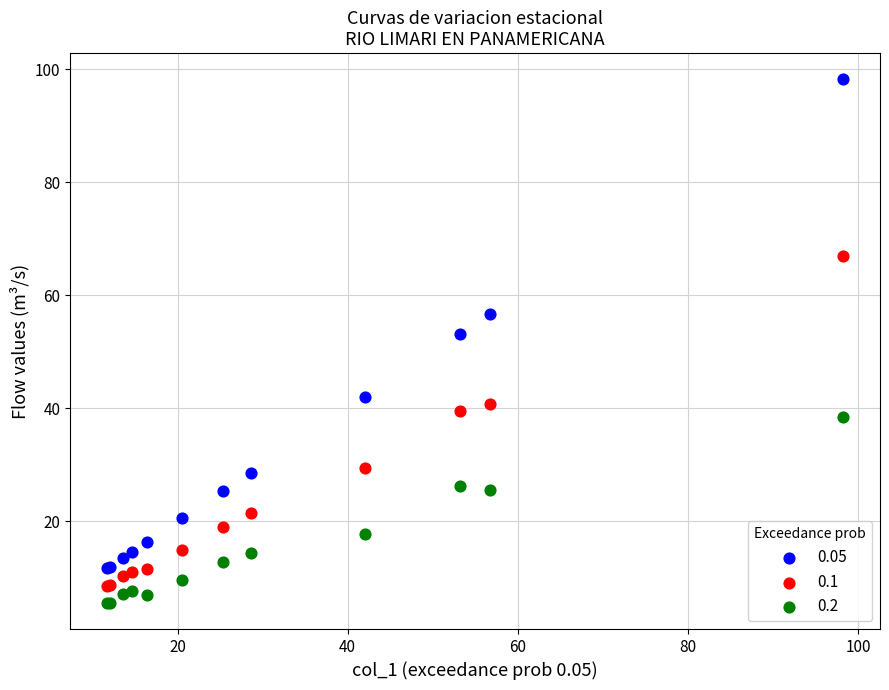

Which series has the largest Y range (max minus min)?

0.05